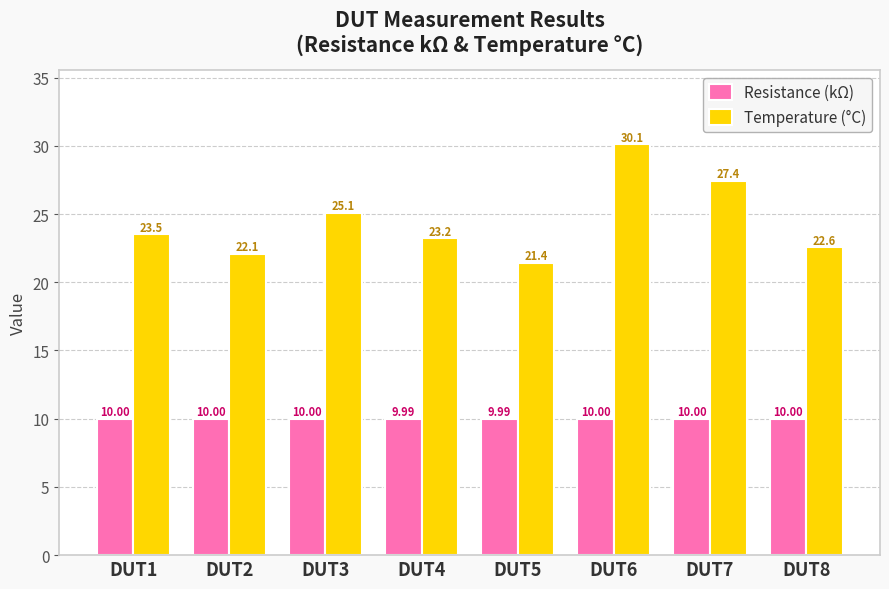

The value of Temperature (°C) at DUT1 is 23.5. True or false?

True